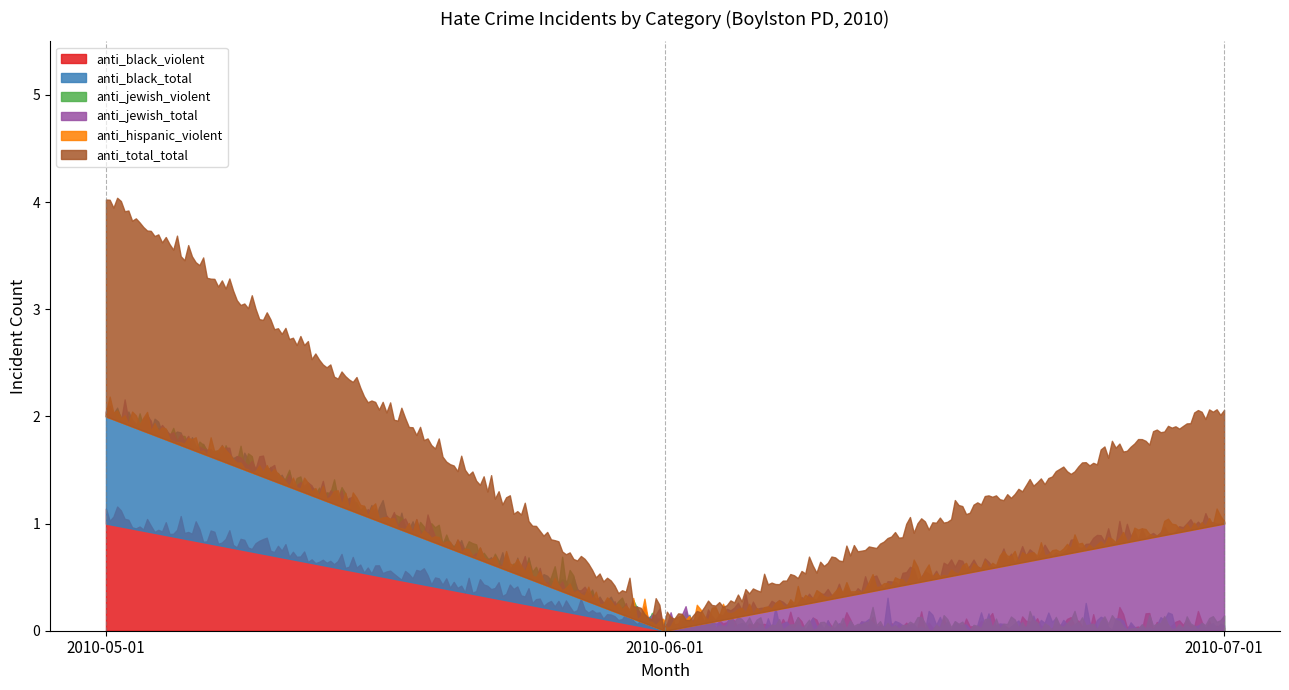

At 2010-06-01, list the series in order from largest to smallest.

anti_black_violent, anti_black_total, anti_jewish_violent, anti_jewish_total, anti_hispanic_violent, anti_total_total